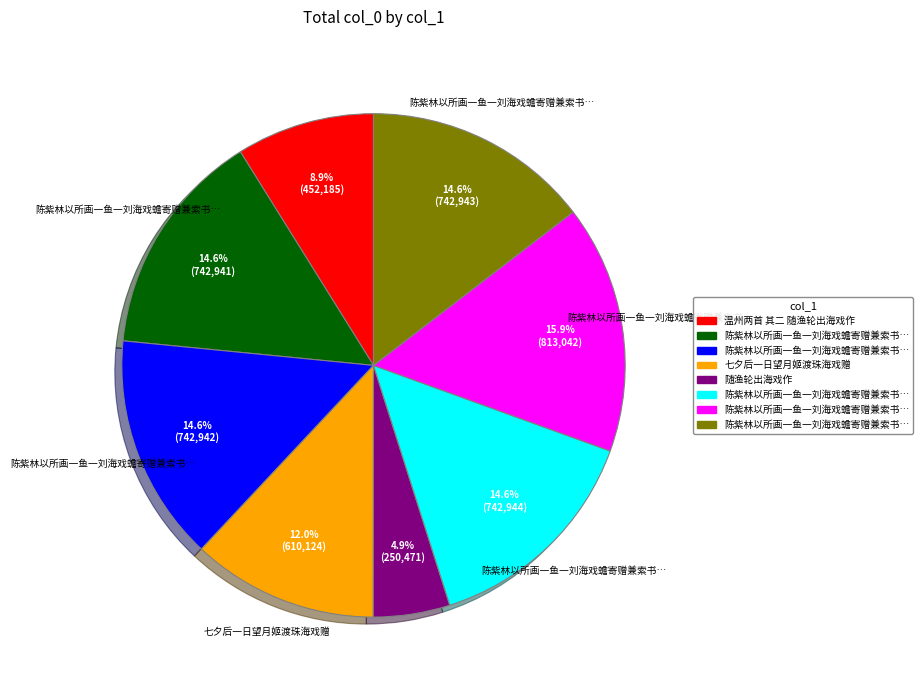

Is there a majority slice in this chart?

No